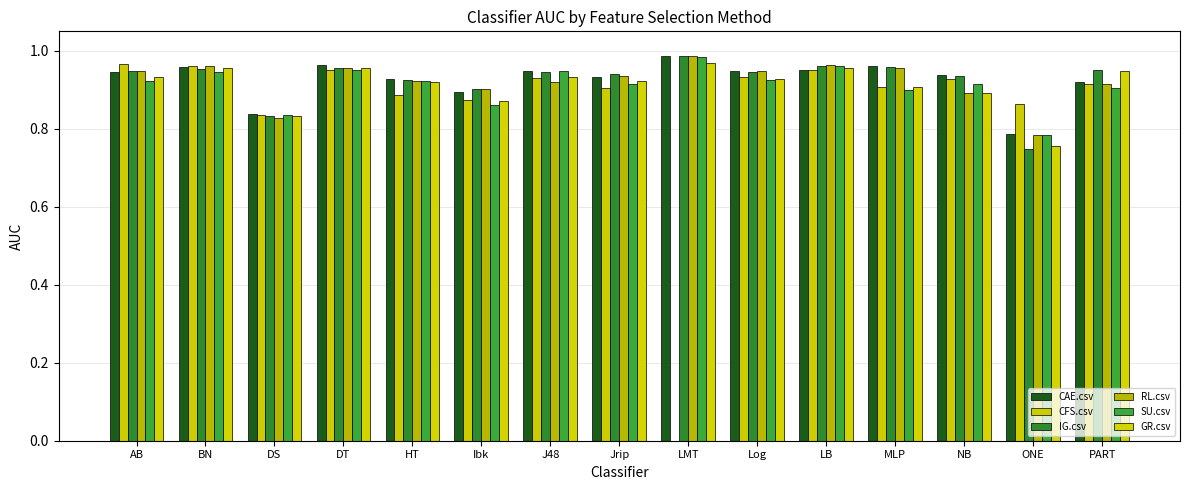

Which category has the highest value in the GR.csv series?

LMT